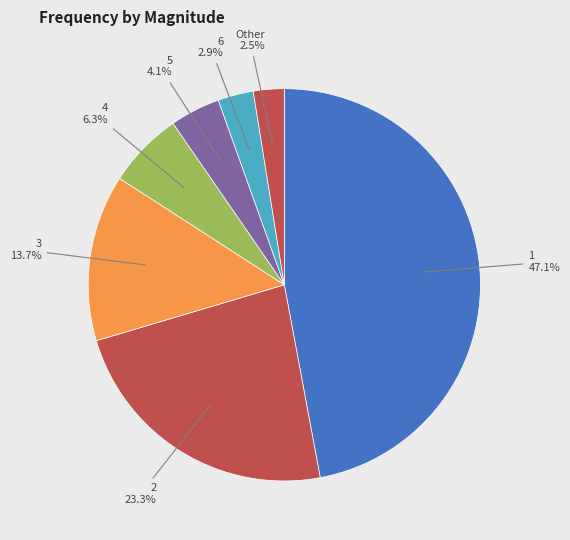

How many slices are in this pie chart?

7